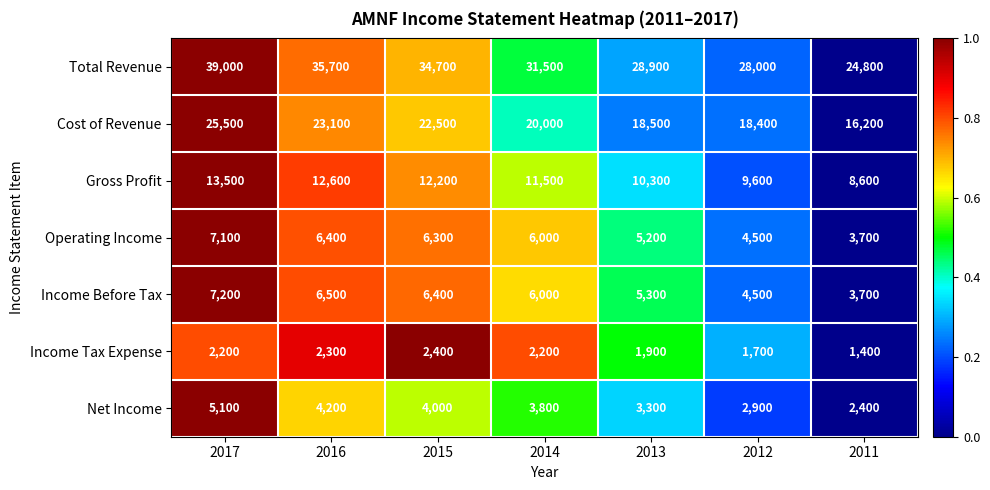

At which category does the chart reach its peak across all series?

2017